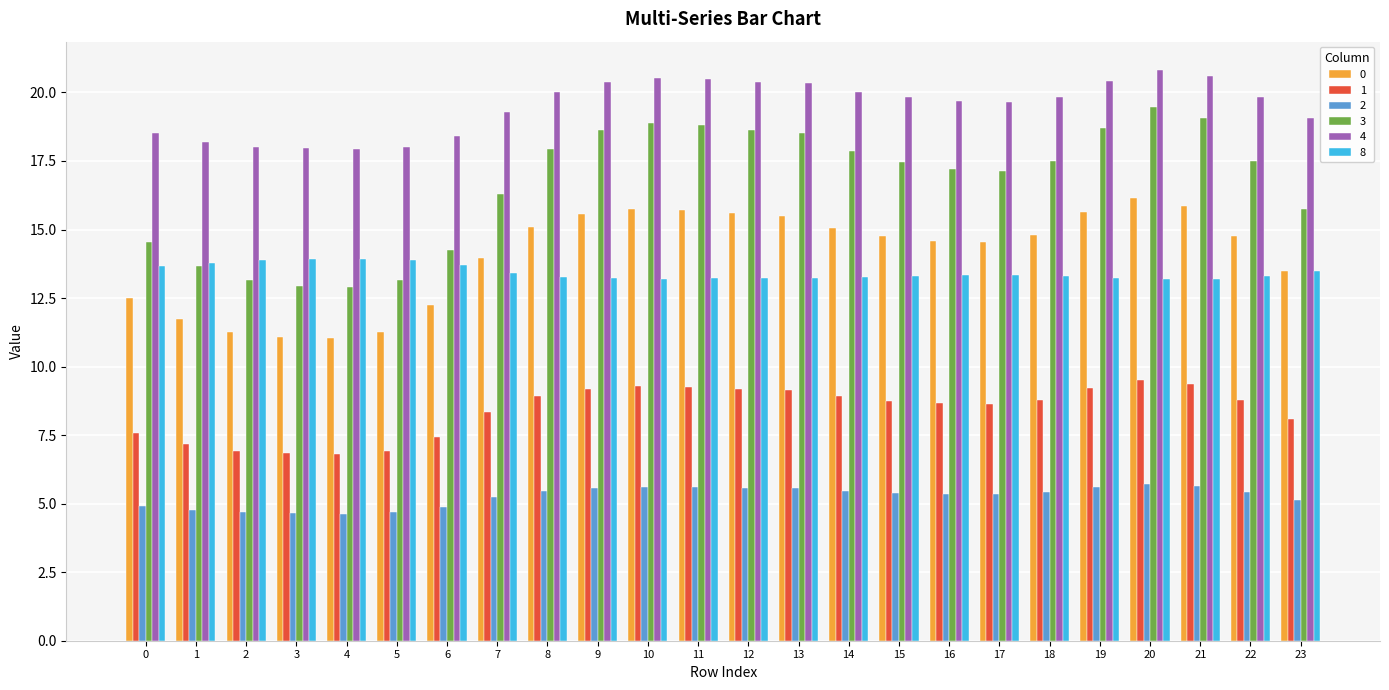

What is the difference between the 4 values at 5 and 16?

1.7